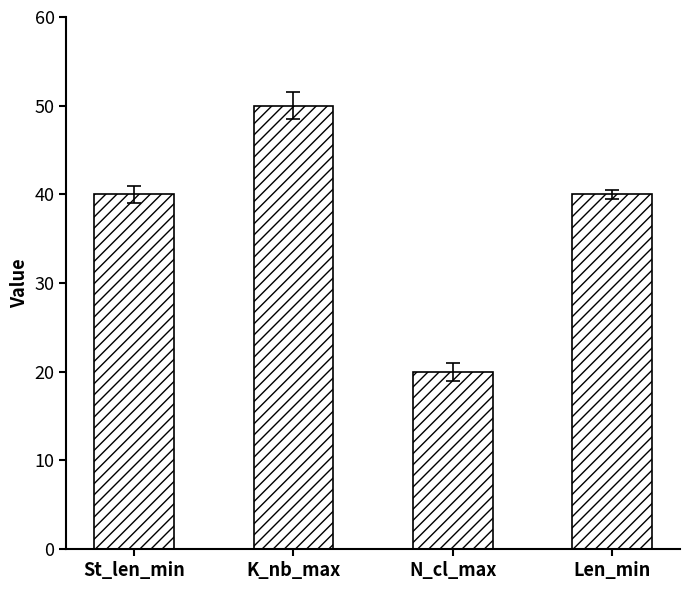

Between Len_min and N_cl_max, which is larger?

Len_min